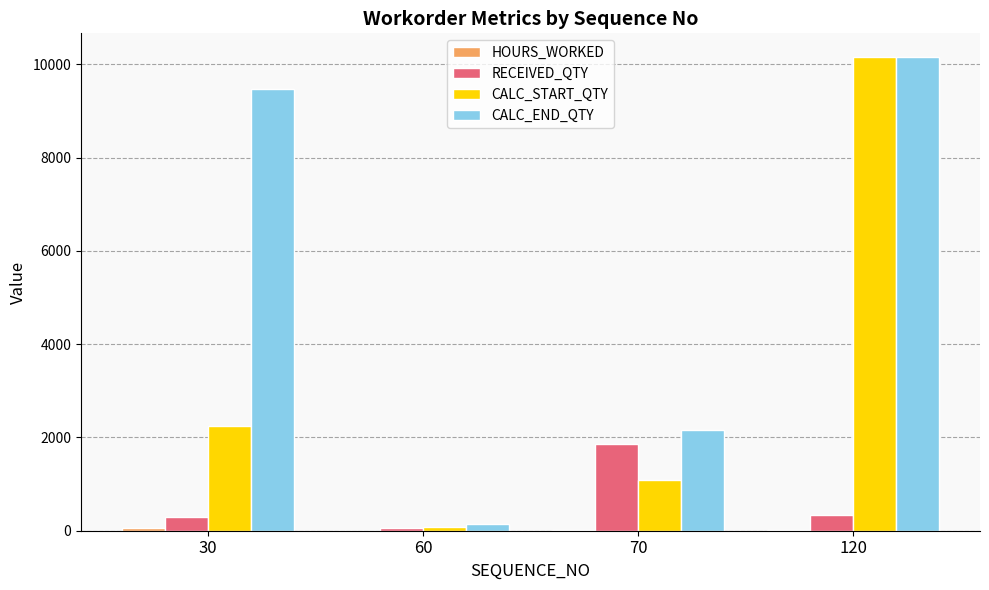

Which series changed the most between 70 and 120?

CALC_START_QTY